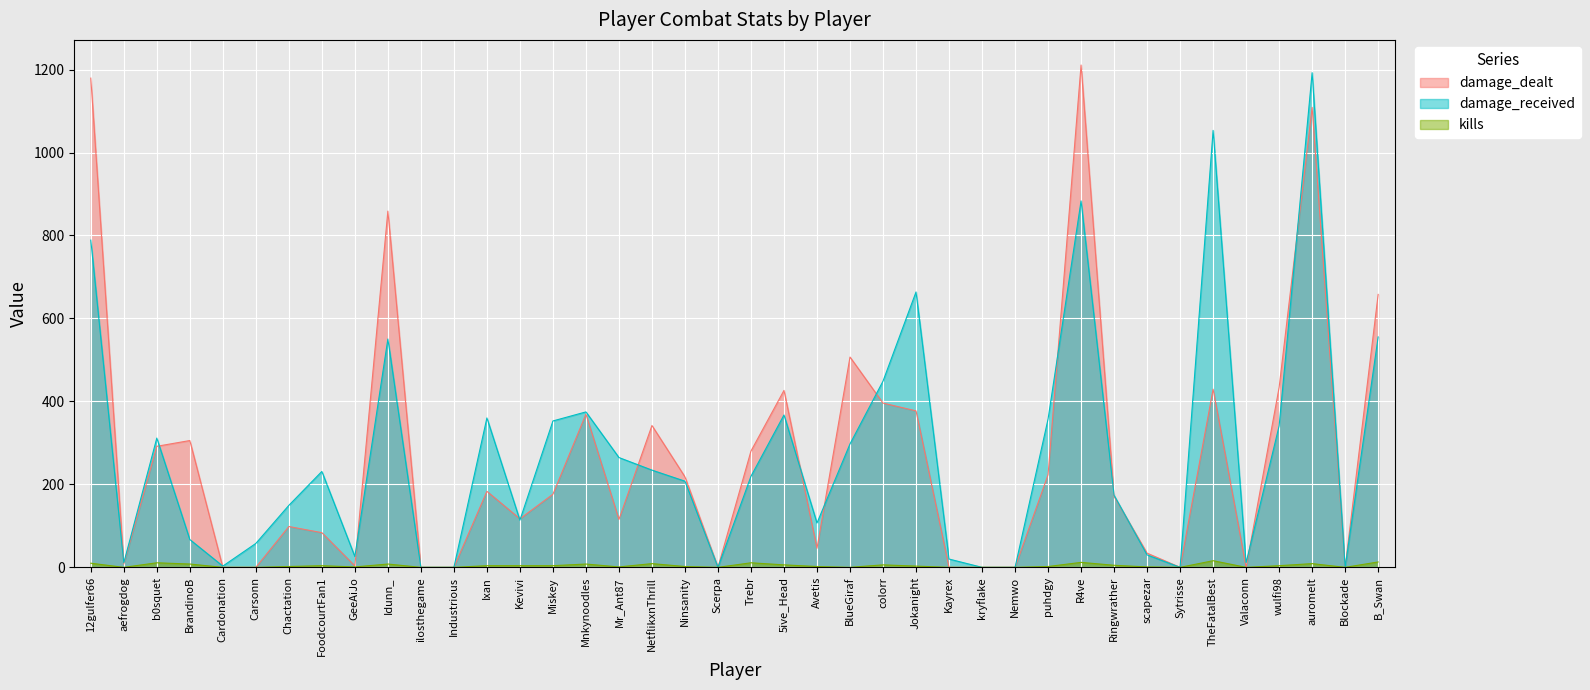

List the series in order of their peak value, highest first.

damage_dealt, damage_received, kills